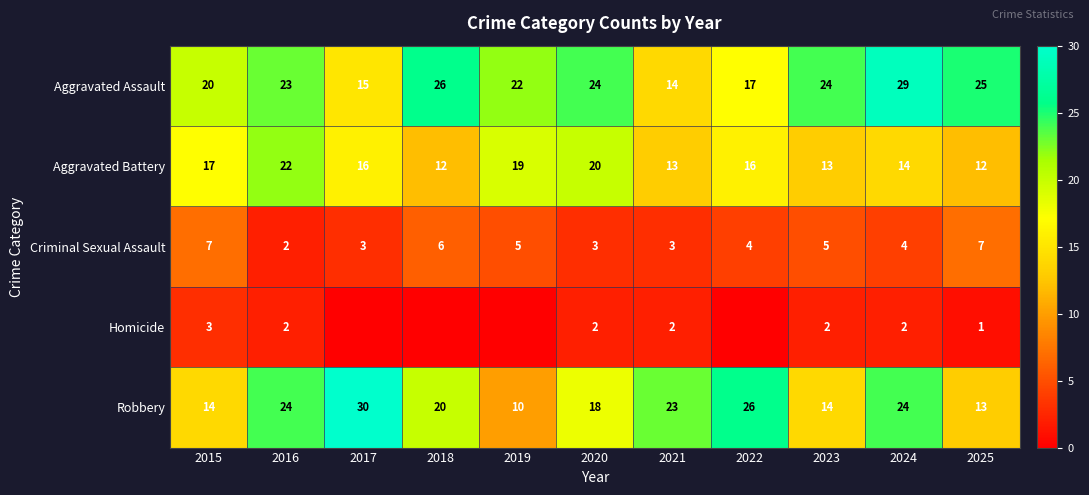

Which has a higher value, 2022 or 2023?

2023